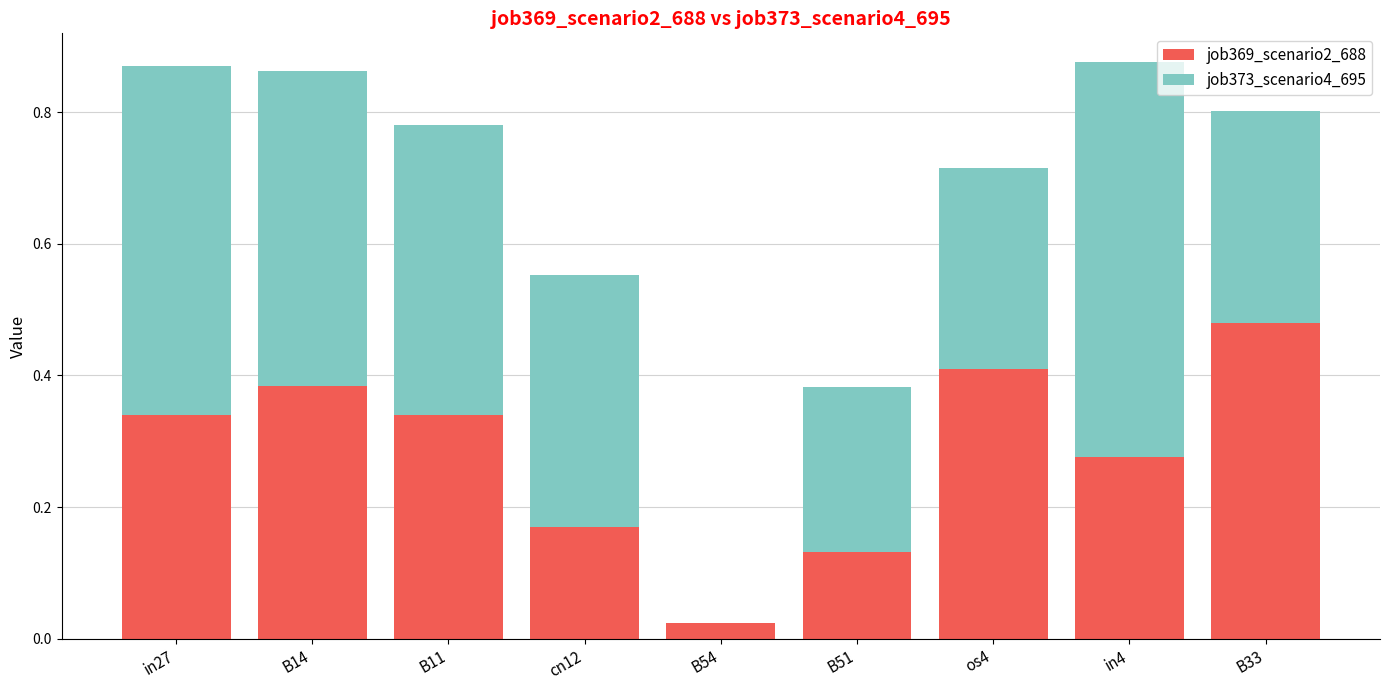

True or false: job369_scenario2_688 has a value of 0.0 at B54.

True